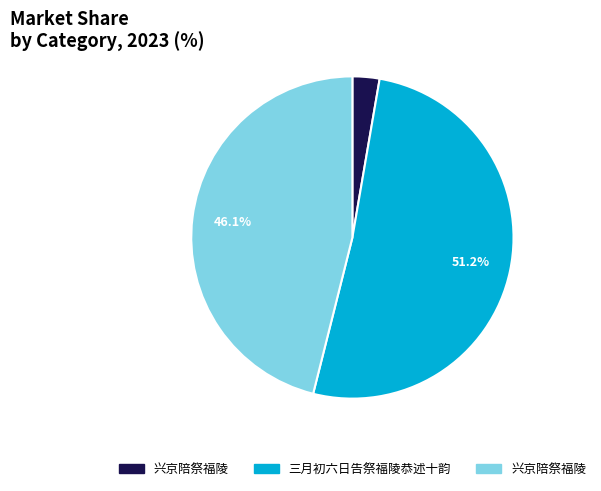

Is there any slice that represents more than half of the pie?

Yes